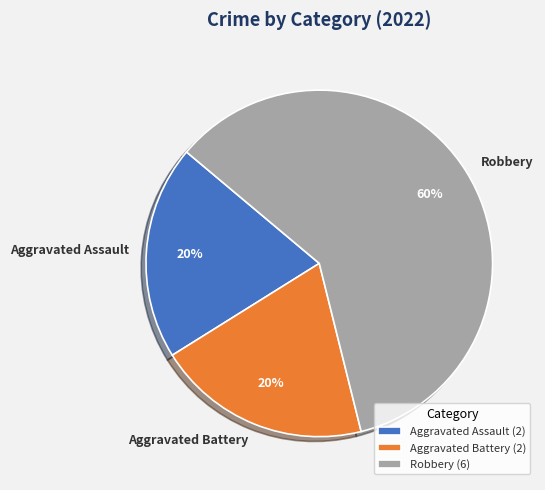

Which category has the biggest portion of the pie?

Robbery